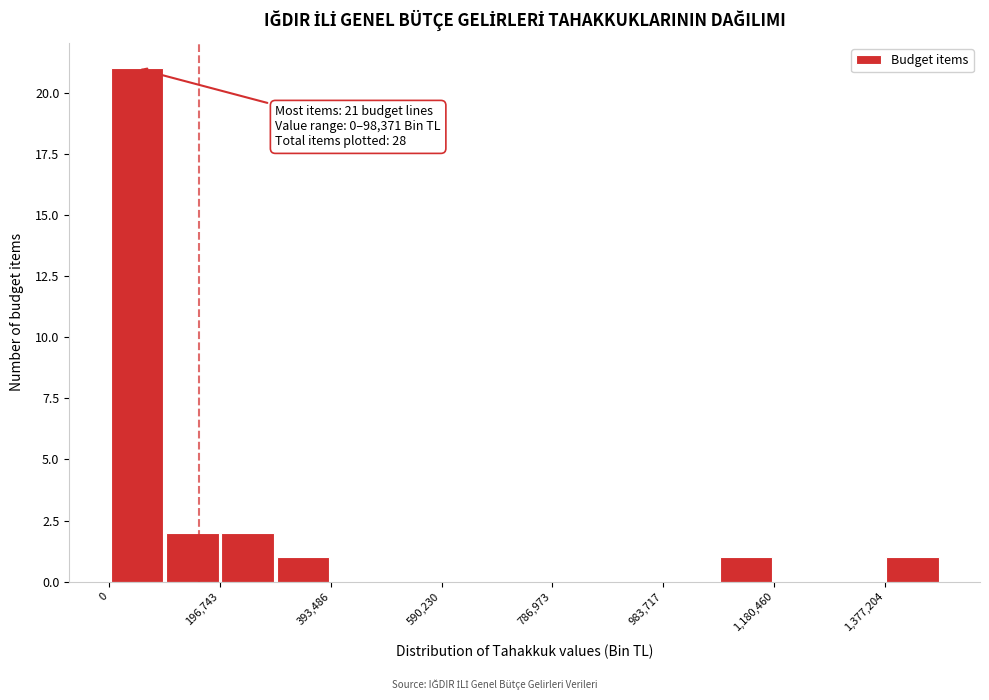

Which range on the x-axis has the tallest bar?

0 to 100000